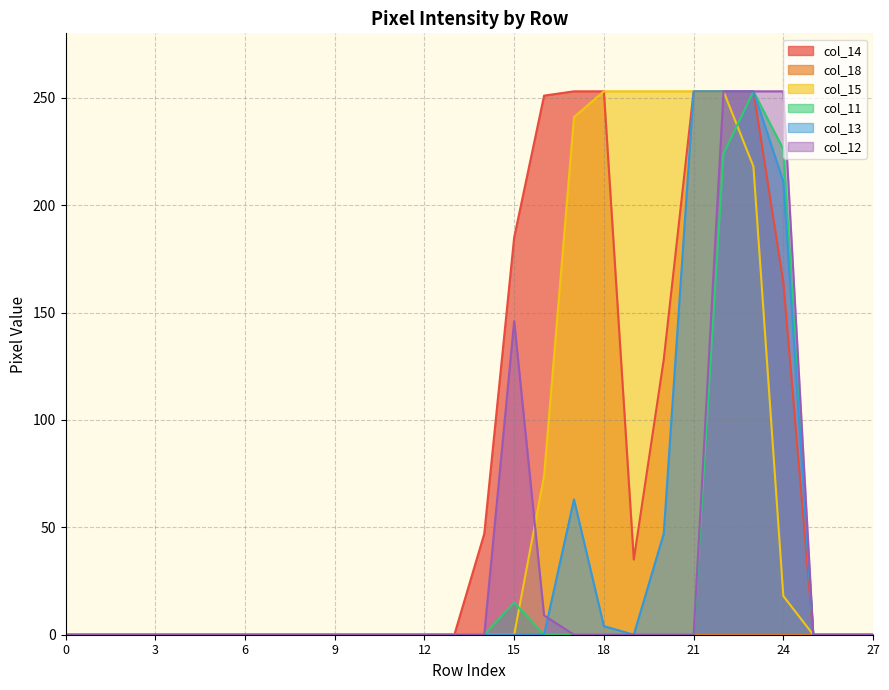

Count the number of categories in the chart.

28